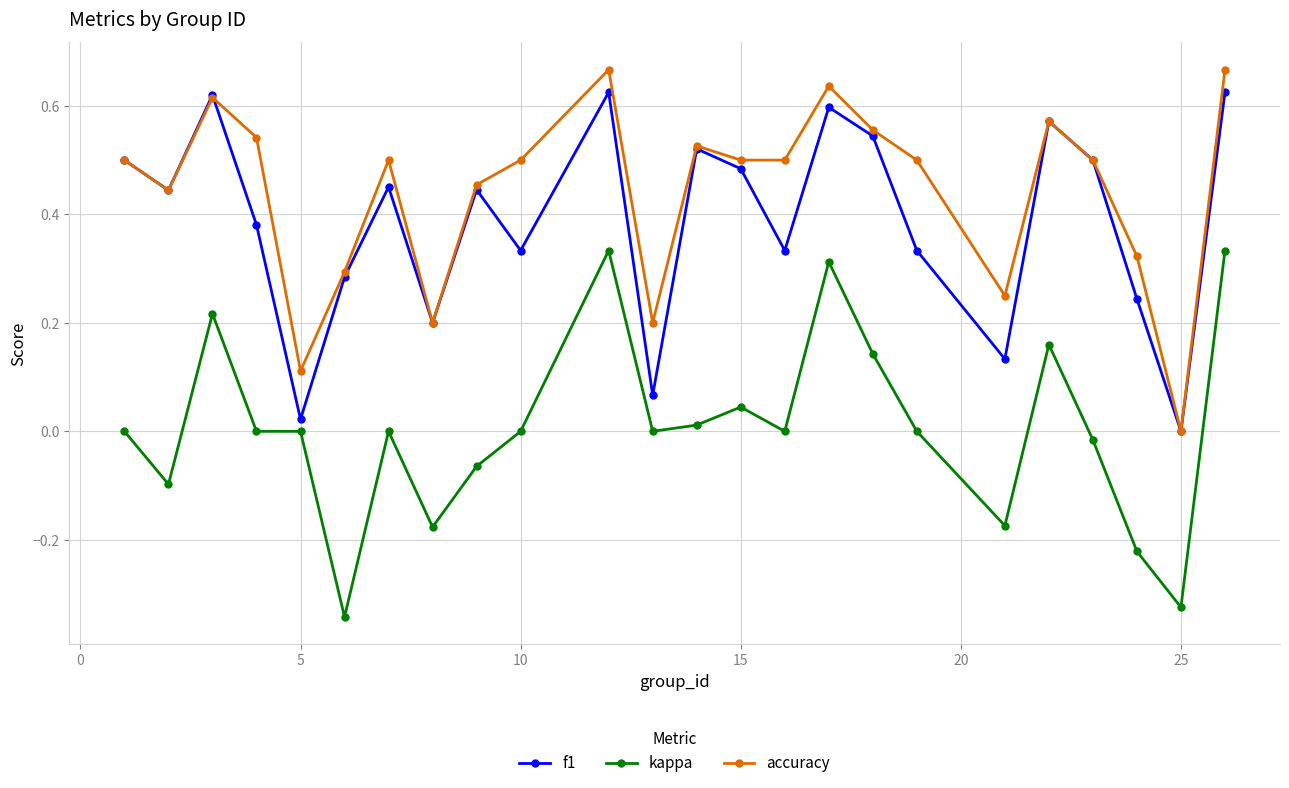

True or false: f1 has more than 2 points higher than both neighbors.

True